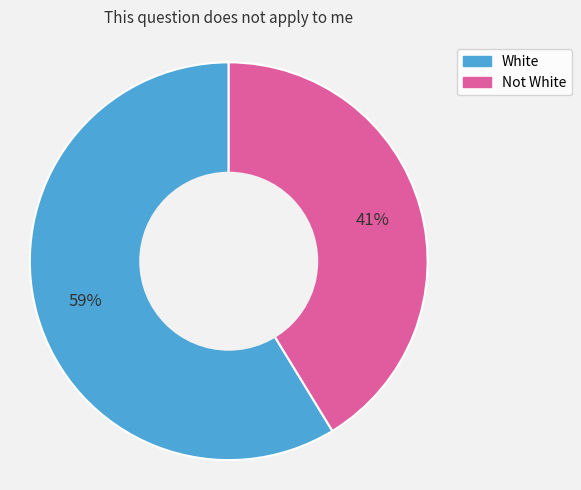

To the nearest percent, what is the combined percentage of Not White and White?

100%